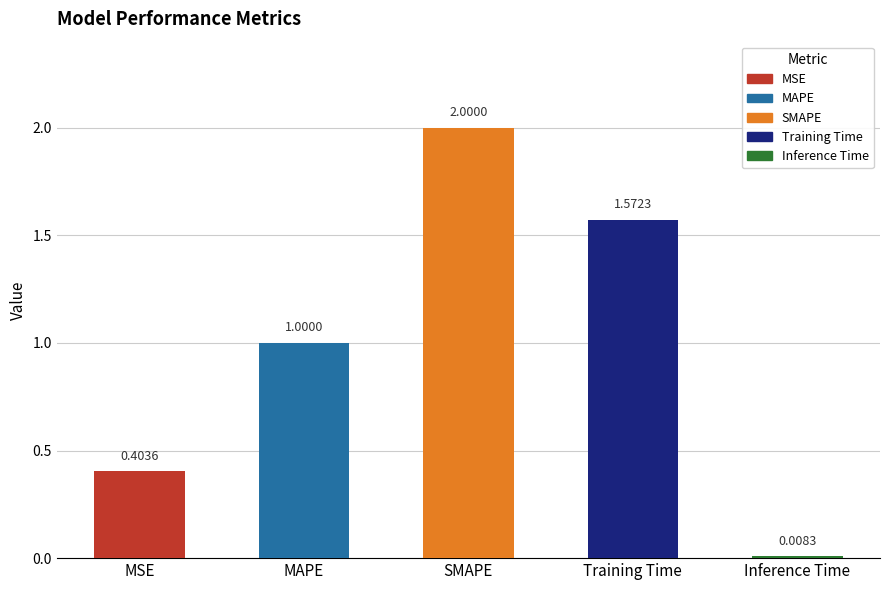

List the labels in order of value, smallest first.

Inference Time, MSE, MAPE, Training Time, SMAPE